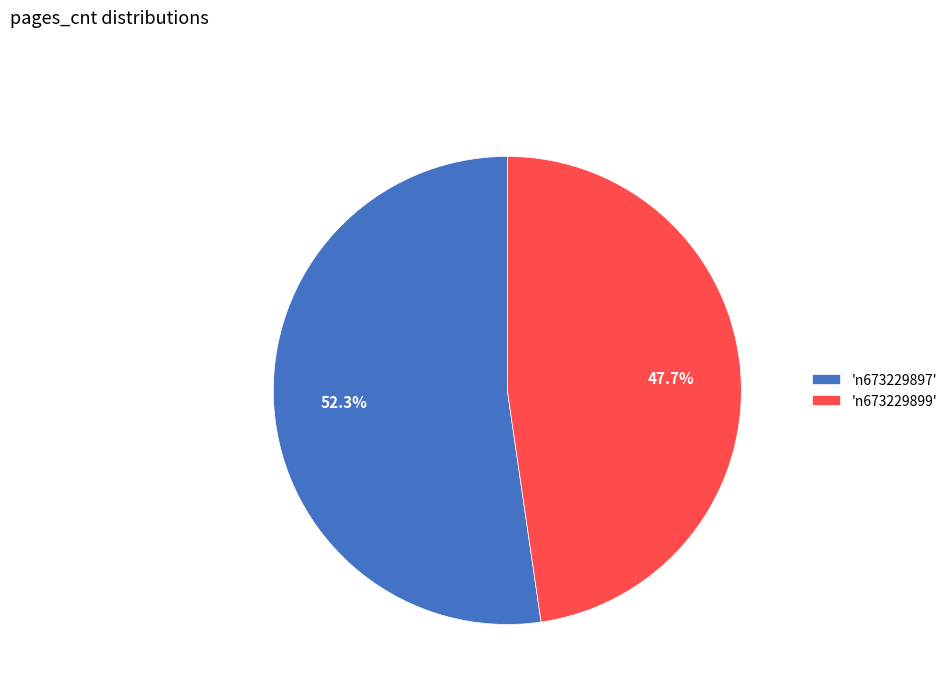

Rank the categories by value from lowest to highest.

'n673229899', 'n673229897'